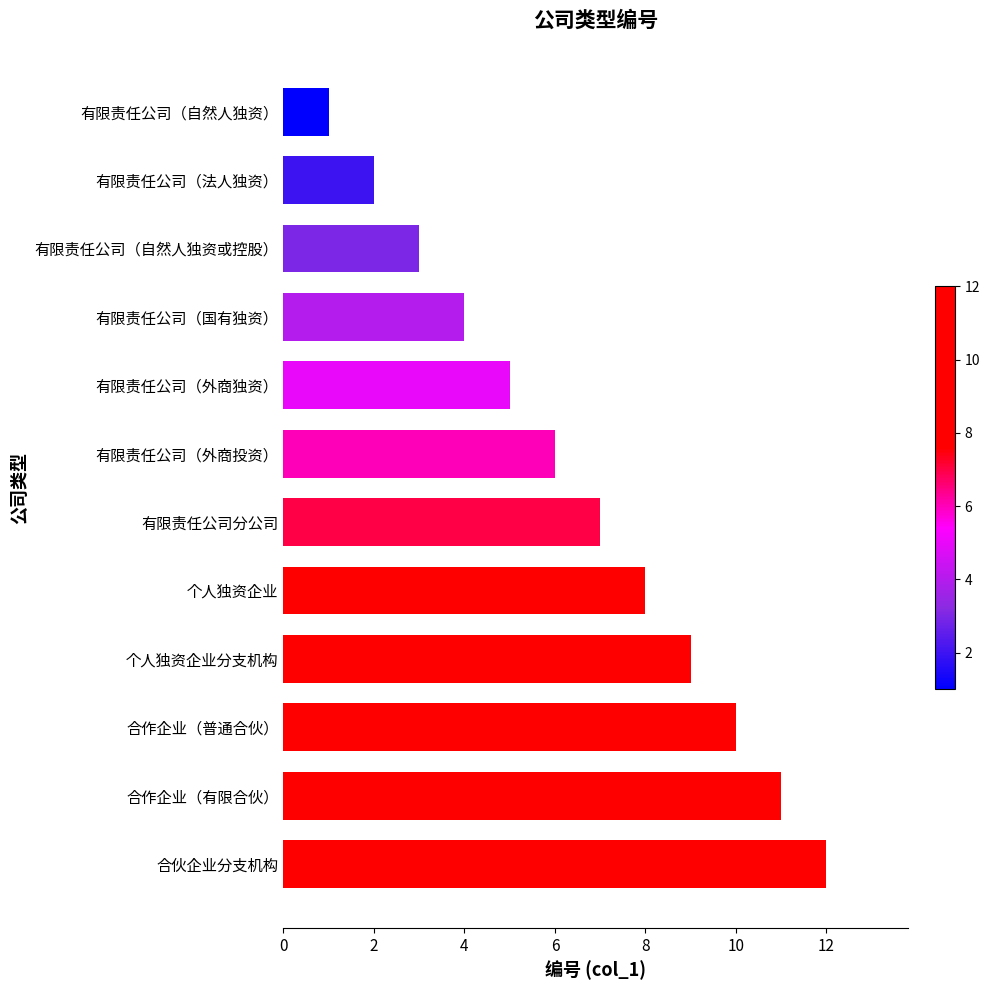

What is the maximum value shown in the chart?

12